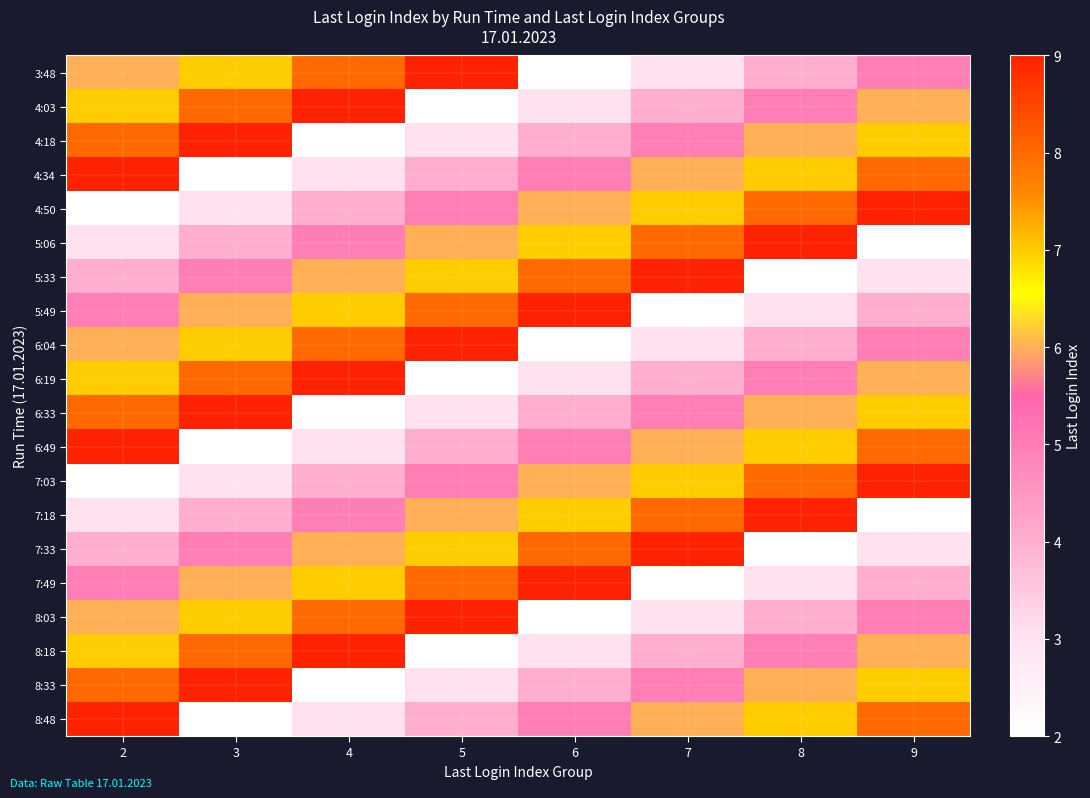

What is the spread (max minus min) of values at 4?

7